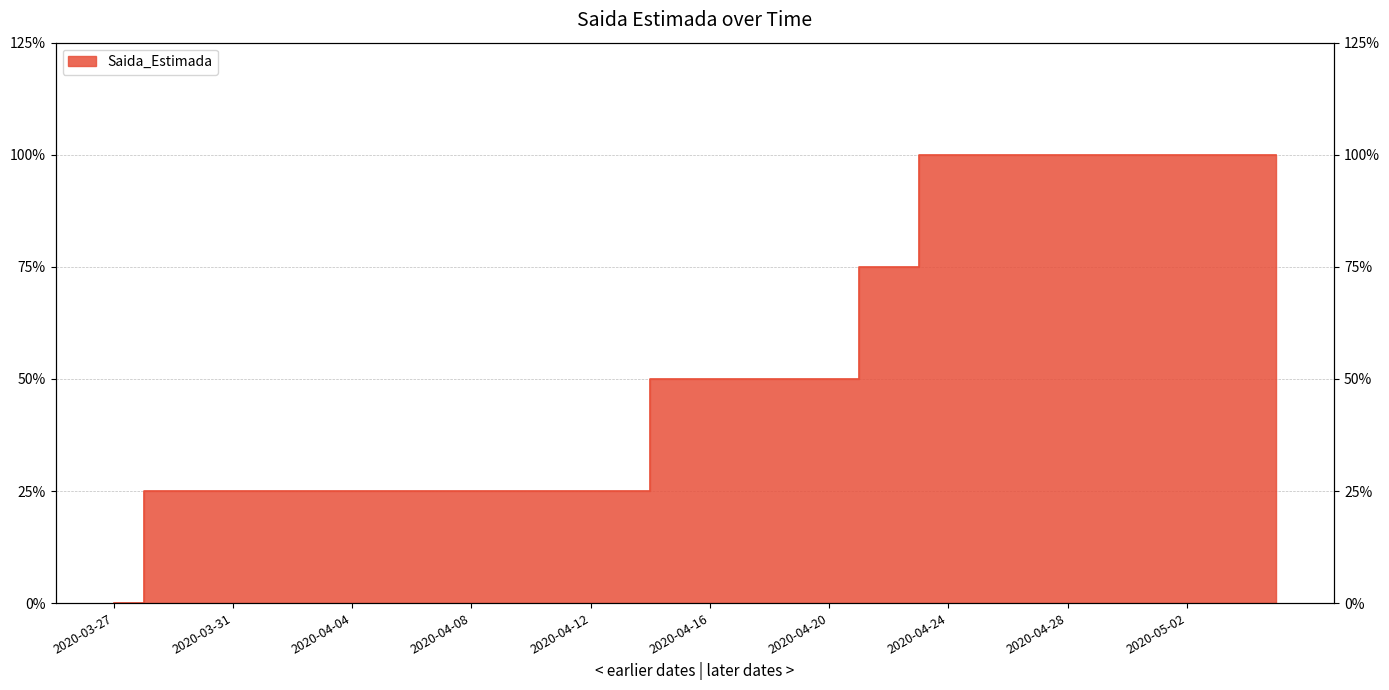

What is the sum of the values at 2020-04-05 and 2020-05-02?

5